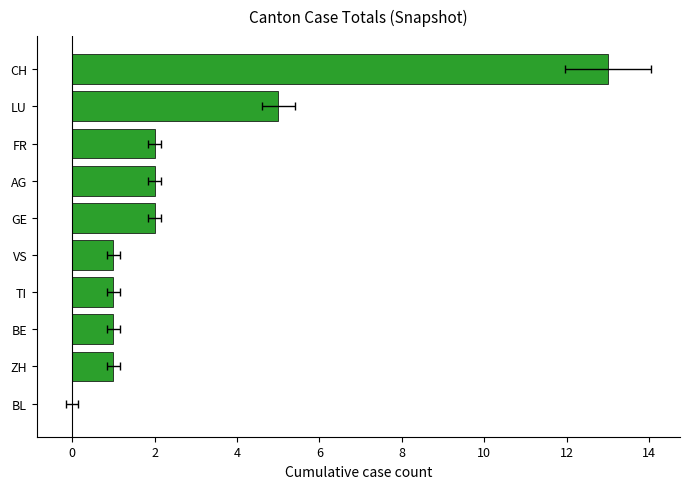

Does the chart contain stacked bars?

No